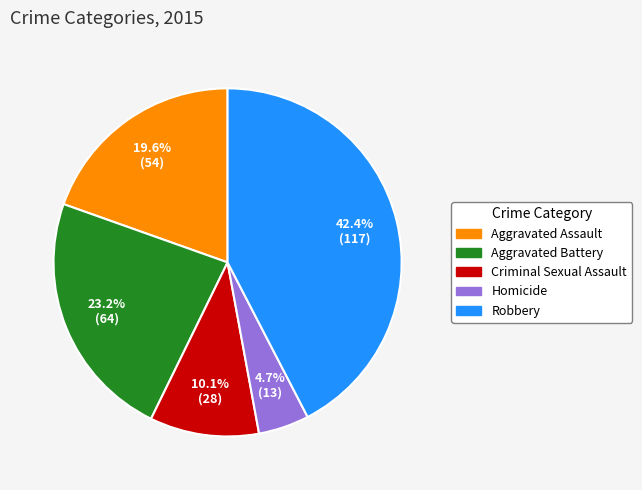

What percentage do Aggravated Assault and Aggravated Battery together represent?

42.8%